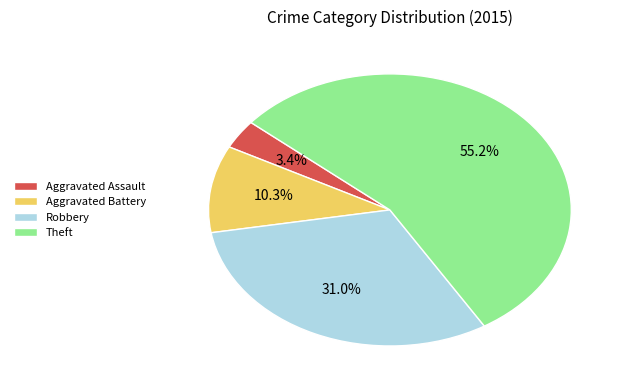

Count the number of slices in the pie.

4